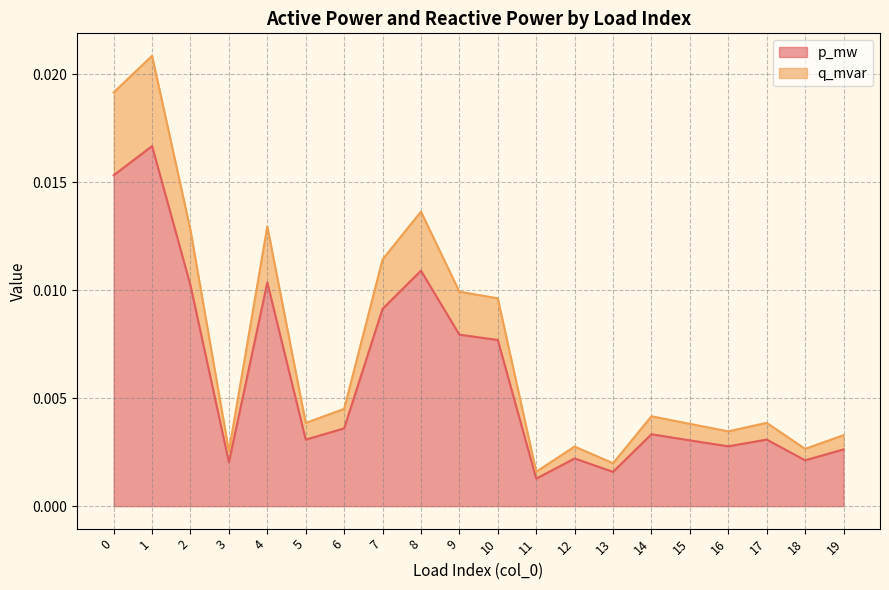

True or false: p_mw and q_mvar intersect in this chart.

False